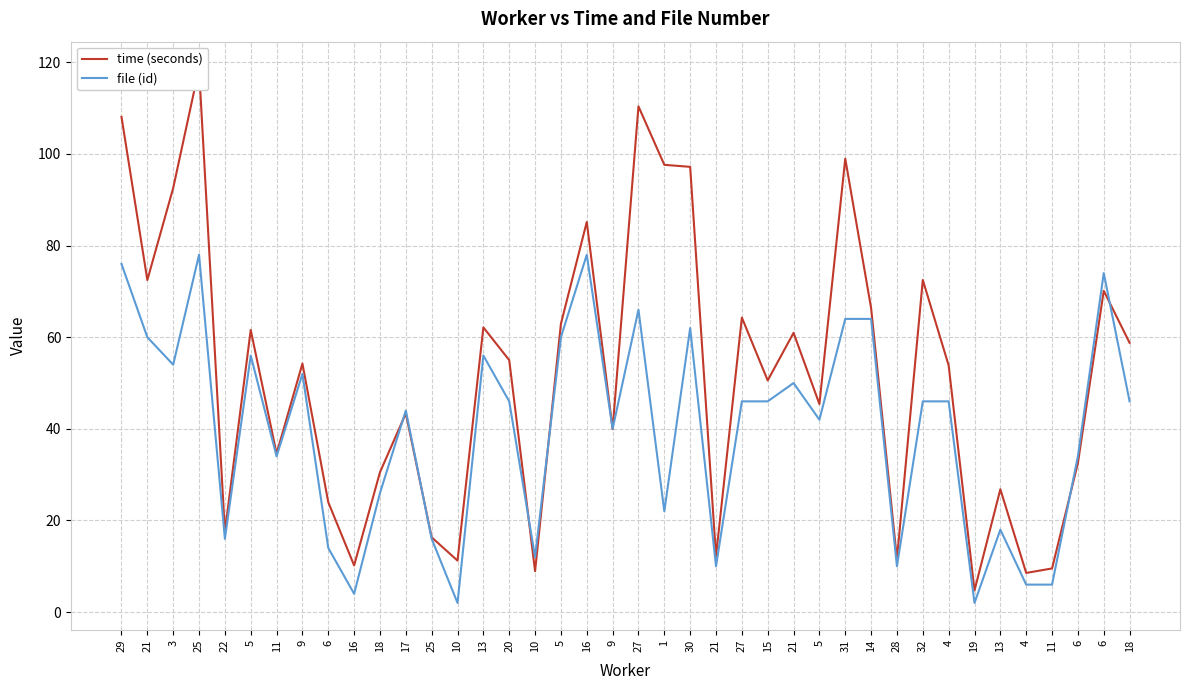

What are all the series names shown in the legend?

time (seconds), file (id)